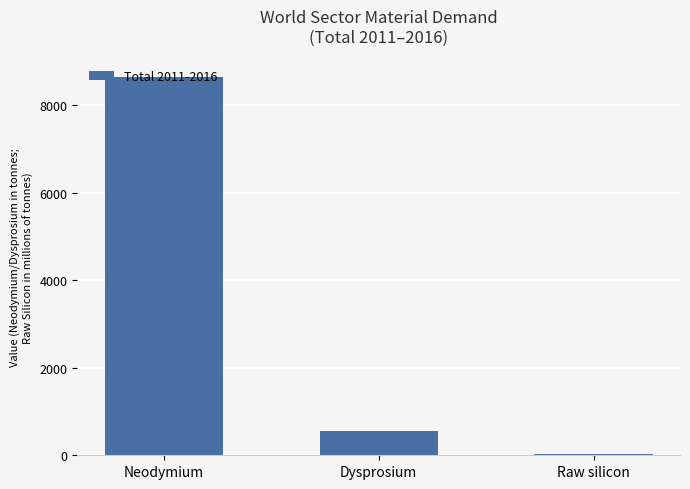

The value at Raw silicon is 18.8. True or false?

True